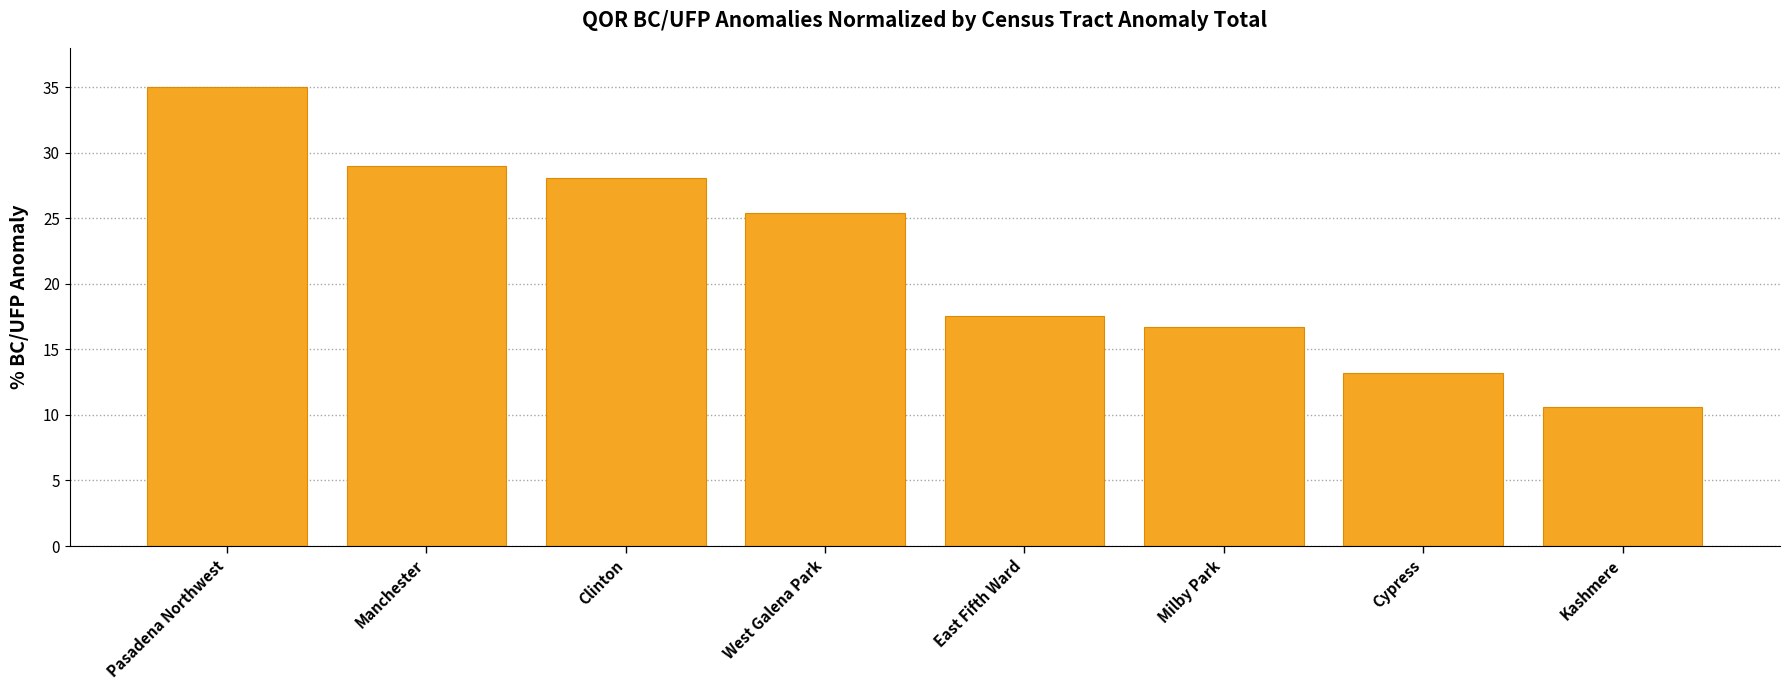

How many series are shown in this chart?

1